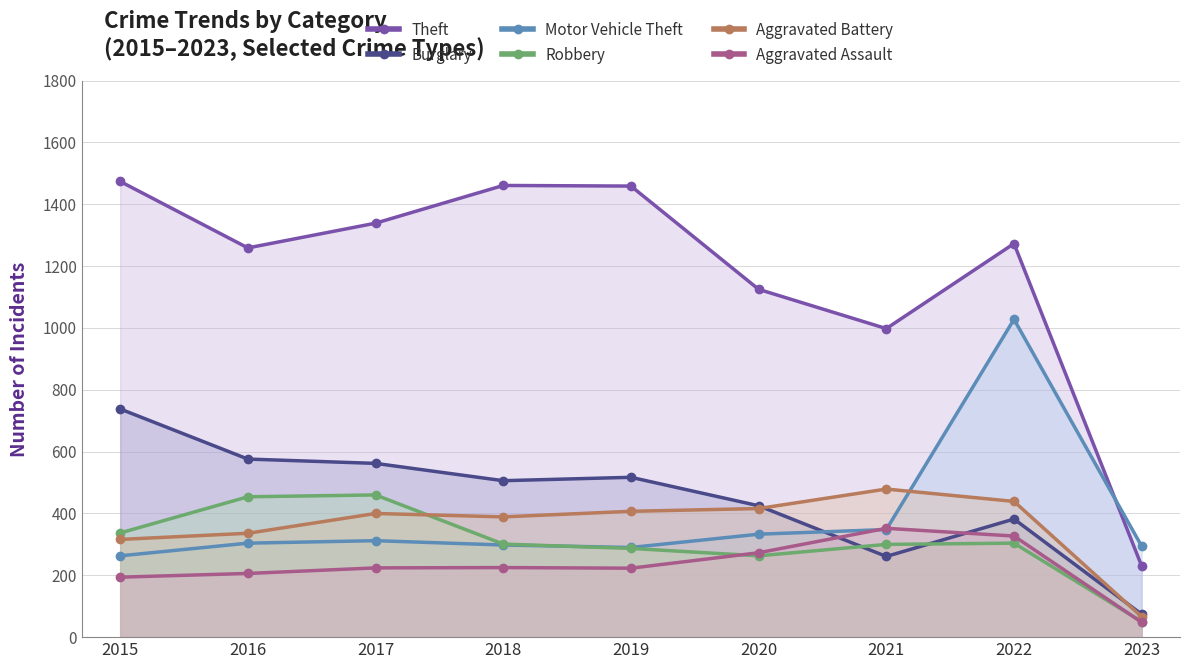

Is the value of Aggravated Battery at 2016 greater than the value of Aggravated Assault at 2015?

Yes